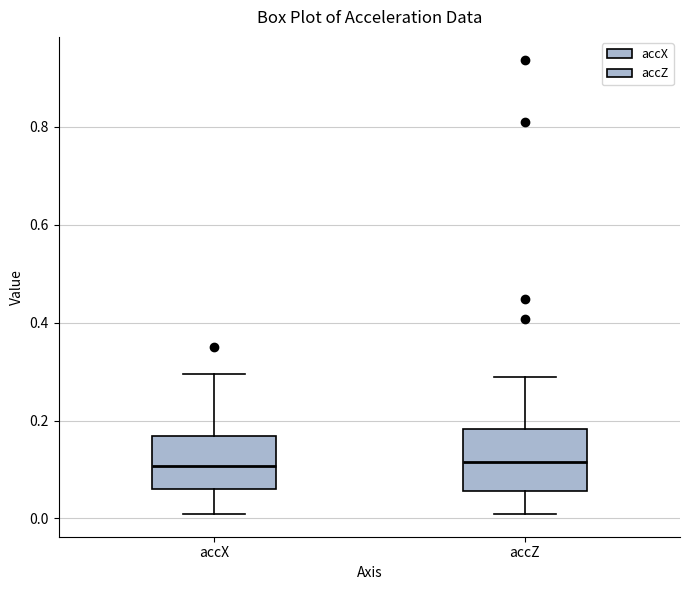

Reading left to right, transcribe this box plot: for each box, give where its median line is, the range the box spans, and where its two whiskers end, as read against the y-axis. The values are not printed on the chart, so give them approximately, as read against the axis.

accX: median 0.10, box 0.06 to 0.16, whiskers 0.00 to 0.30
accZ: median 0.12, box 0.06 to 0.18, whiskers 0.00 to 0.28